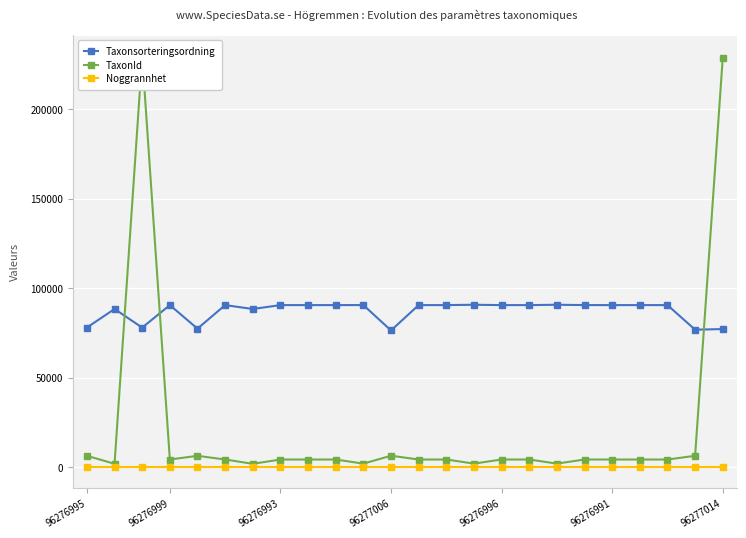

Is it true that Noggrannhet equals 10 at 96277014?

True